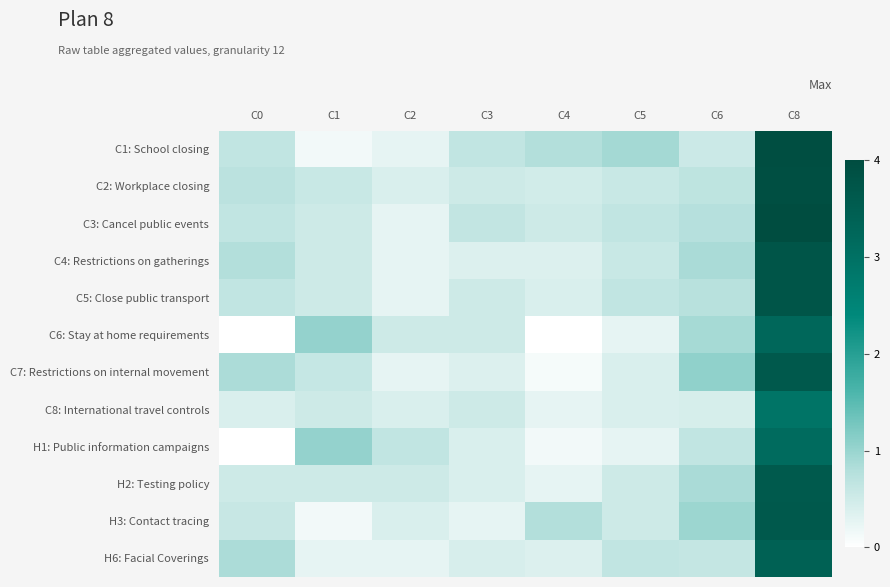

What is the total value across all series at C1?

6.4